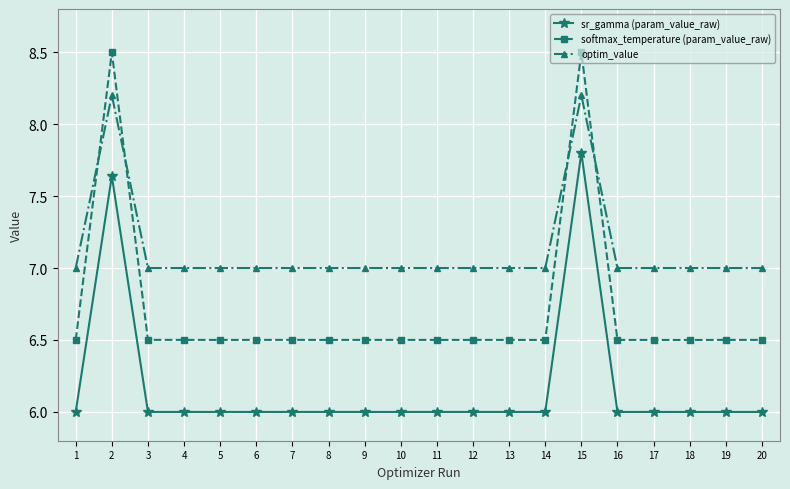

What is the smallest value displayed?

6.0